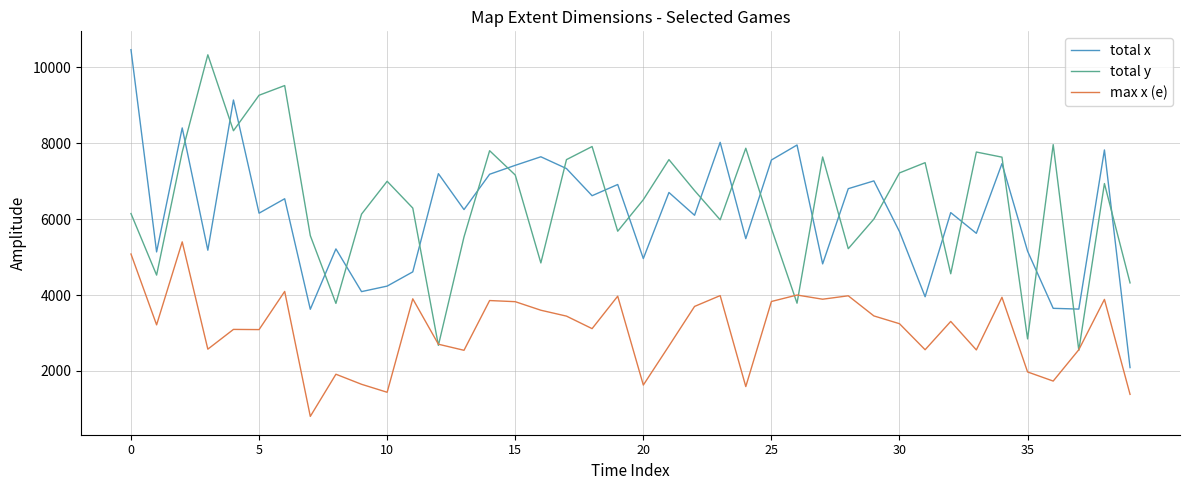

What is the highest value of the total y series?

10325